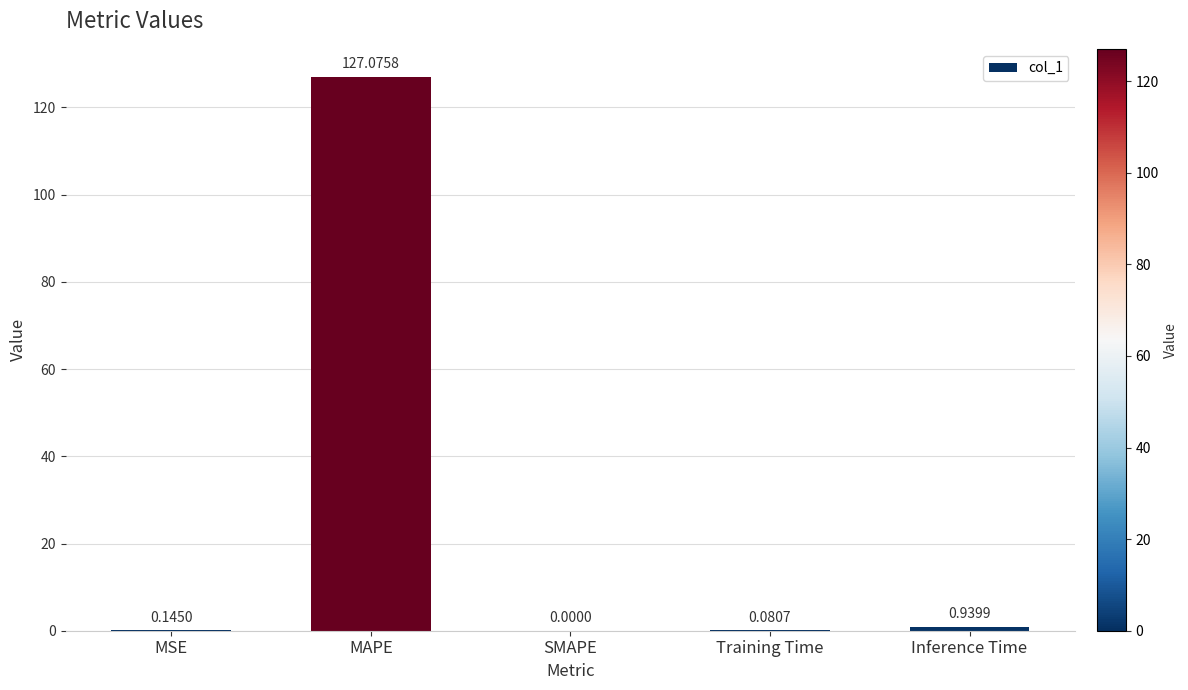

At which category does the chart reach its peak across all series?

MAPE